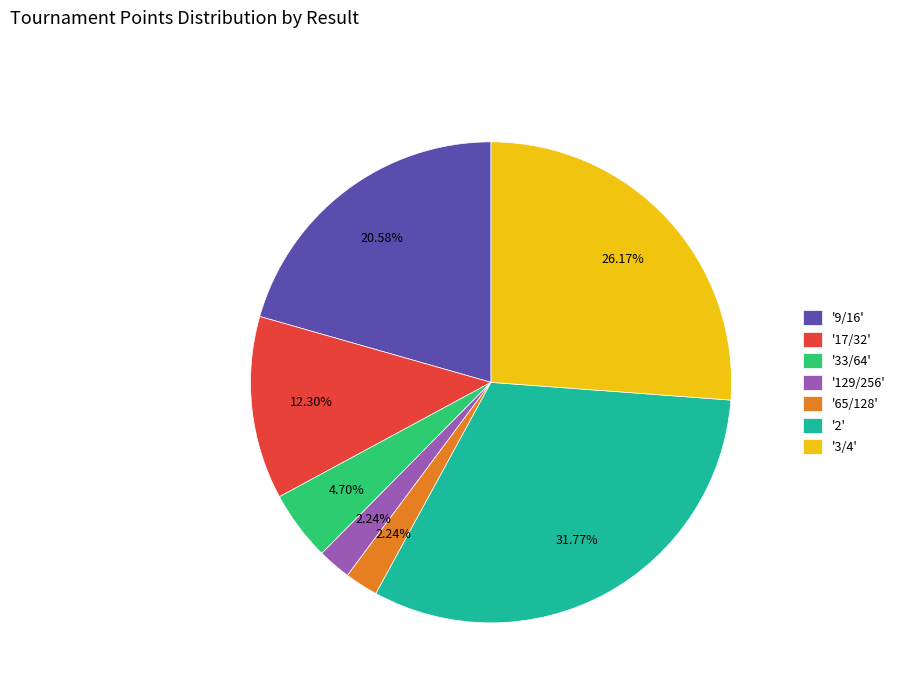

How many segments does this pie chart have?

7